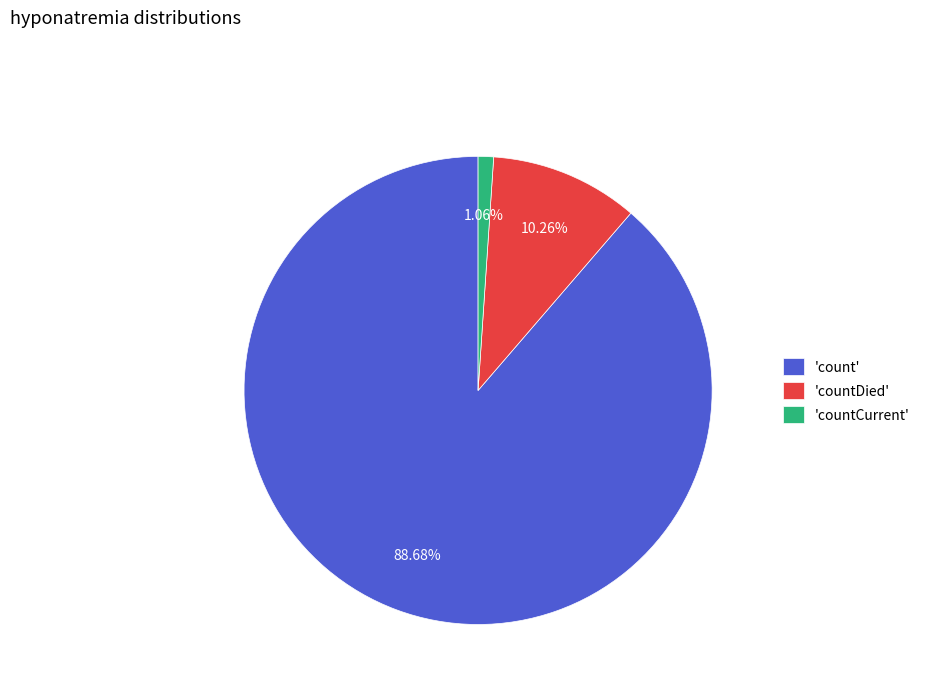

What is the largest slice in the pie chart?

'count'